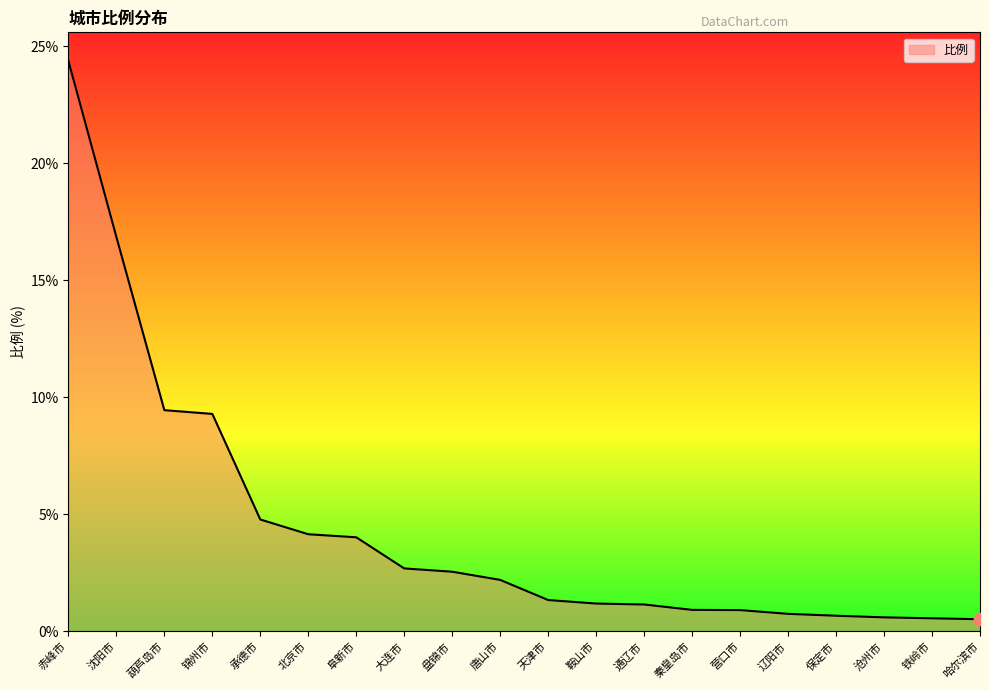

What is the change in value from 大连市 to 保定市?

-2.0